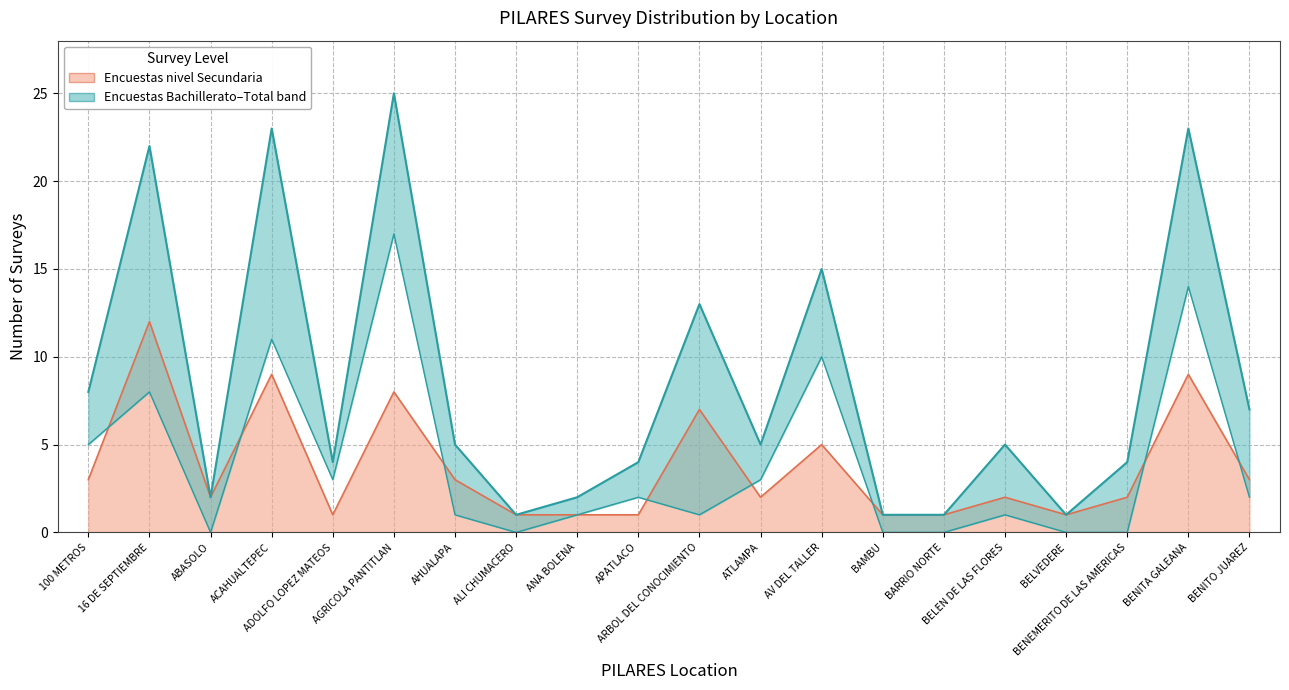

How many data points in Encuestas nivel Bachillerato (lower) are less than 2?

10